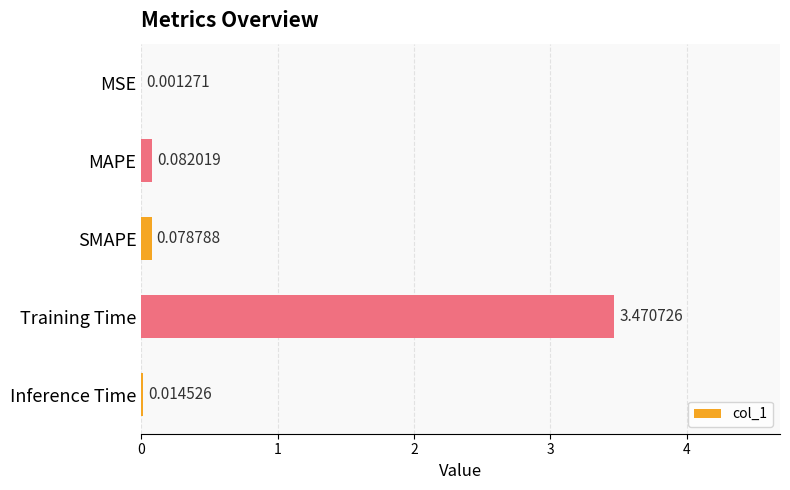

Between MSE and Inference Time, which is larger?

Inference Time